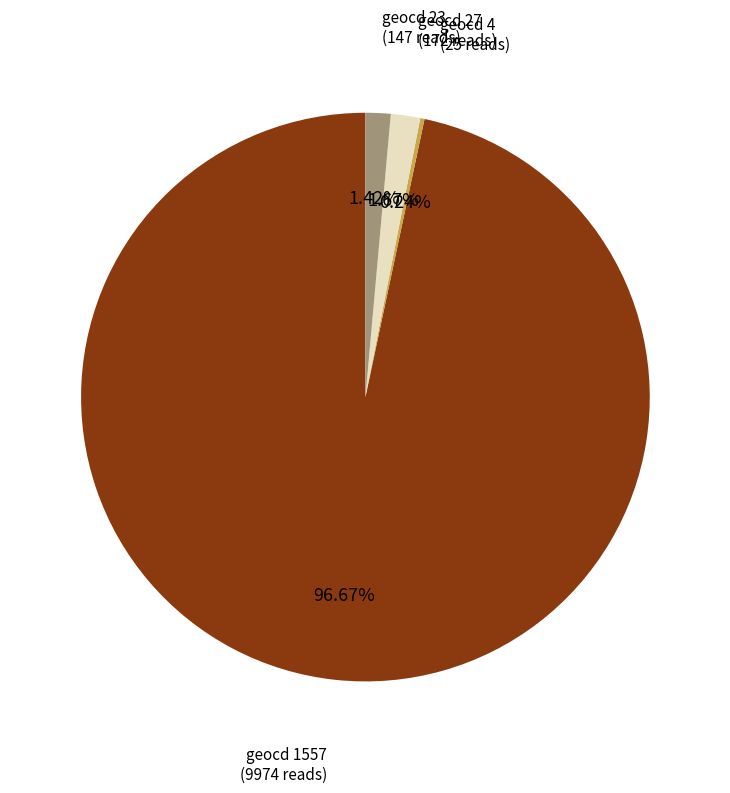

To the nearest percent, what is the average slice percentage?

25%